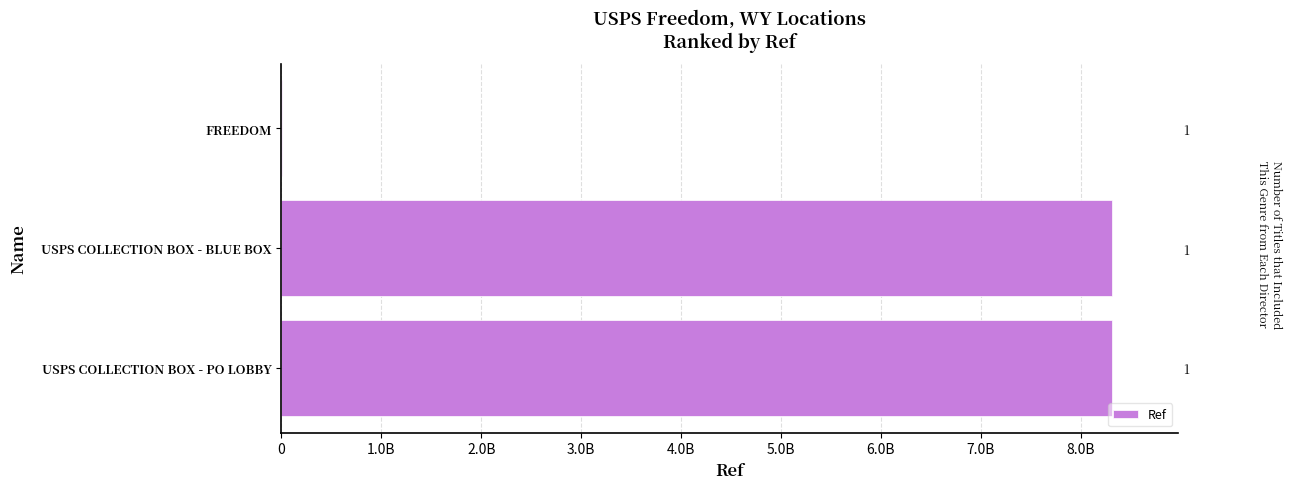

What is the difference between the maximum and minimum values?

8310635898